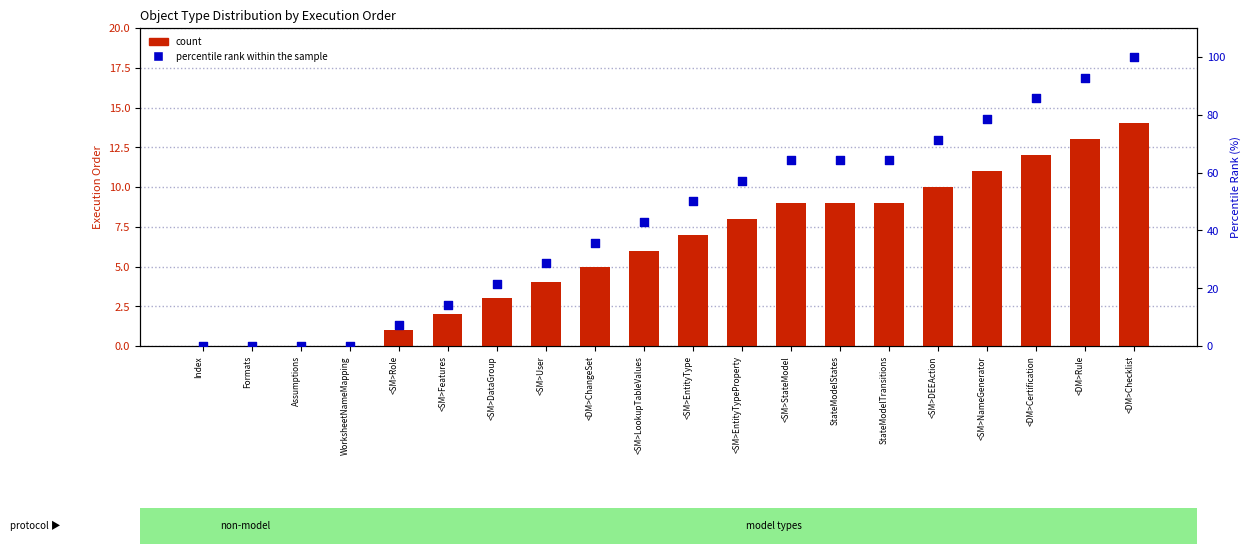

Which series has the largest Y range (max minus min)?

percentile rank within the sample